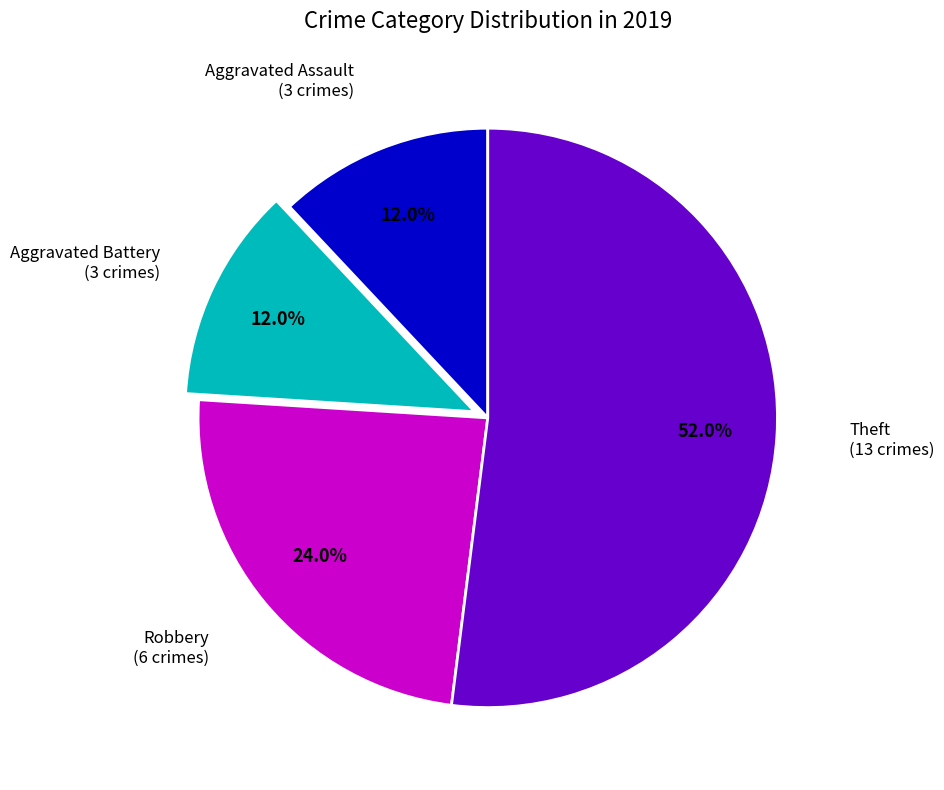

Is there any slice that represents more than half of the pie?

Yes